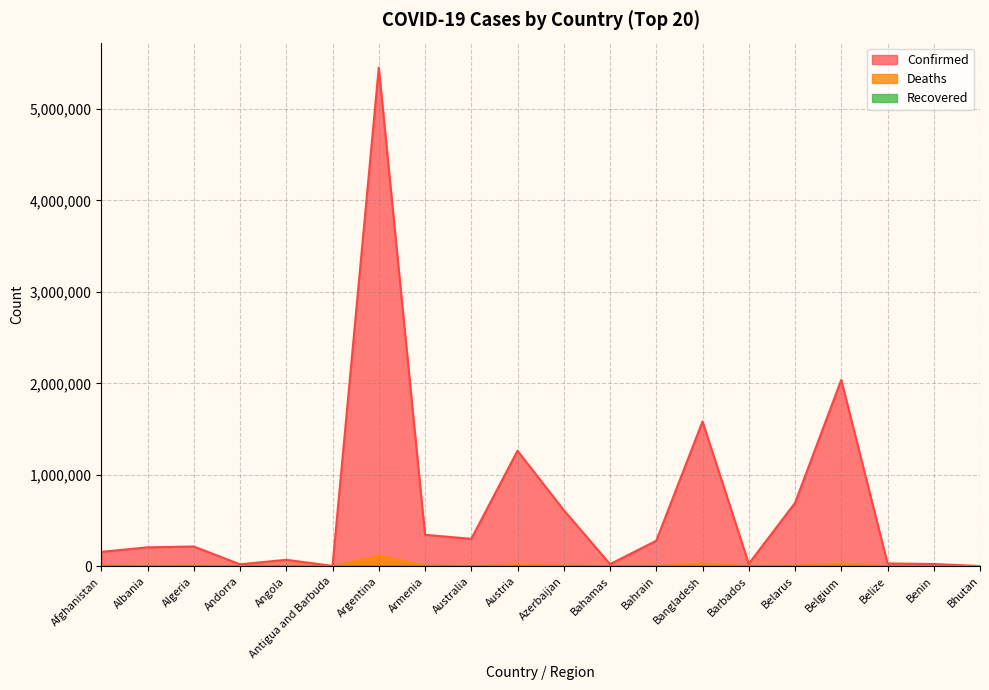

Where is the first local maximum for Confirmed?

Algeria